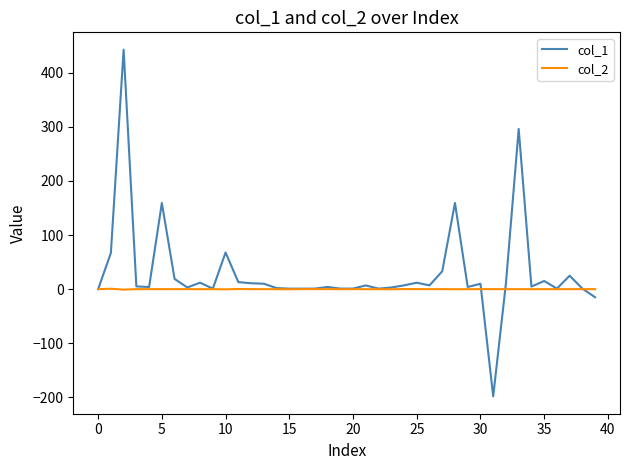

List the series in order of their overall mean, lowest first.

col_2, col_1